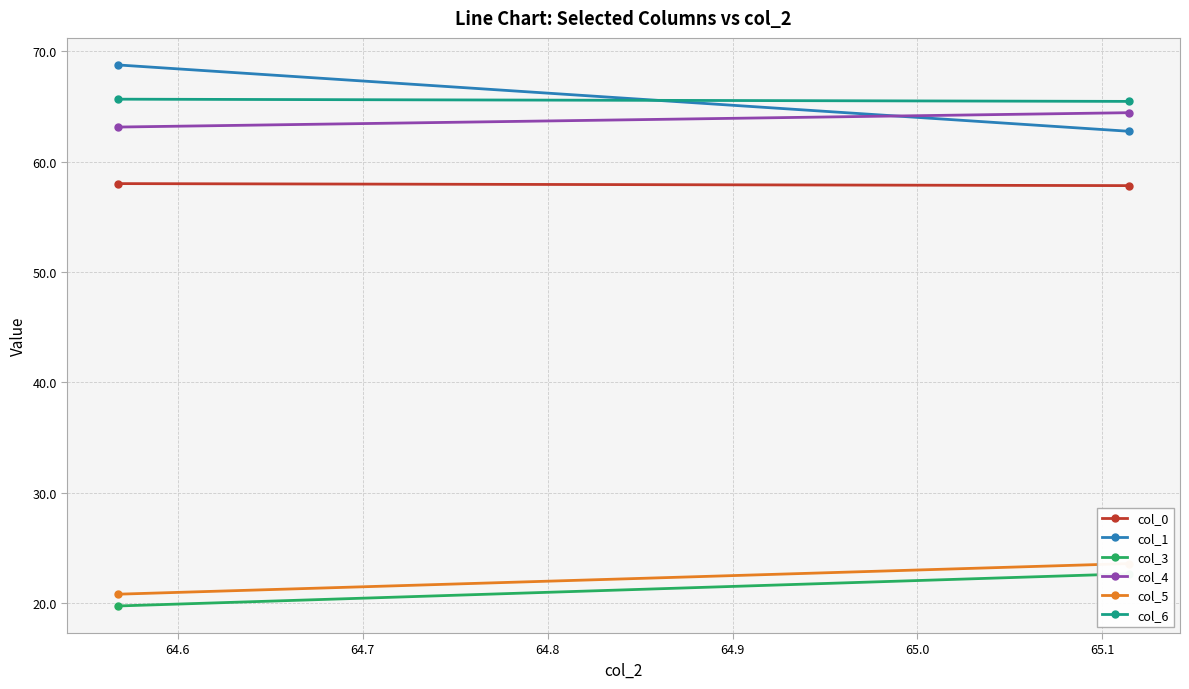

What is the value of the col_5 point at the 1st from the left?

20.8